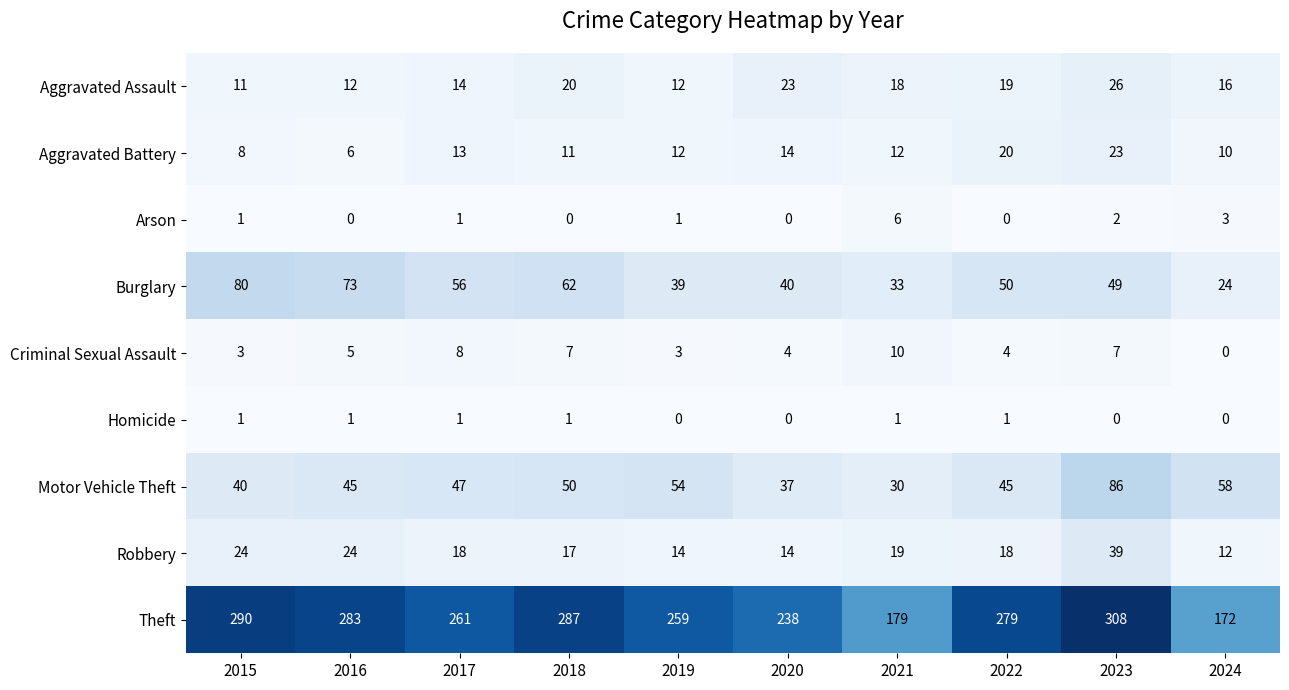

What is the maximum value shown in the chart?

308